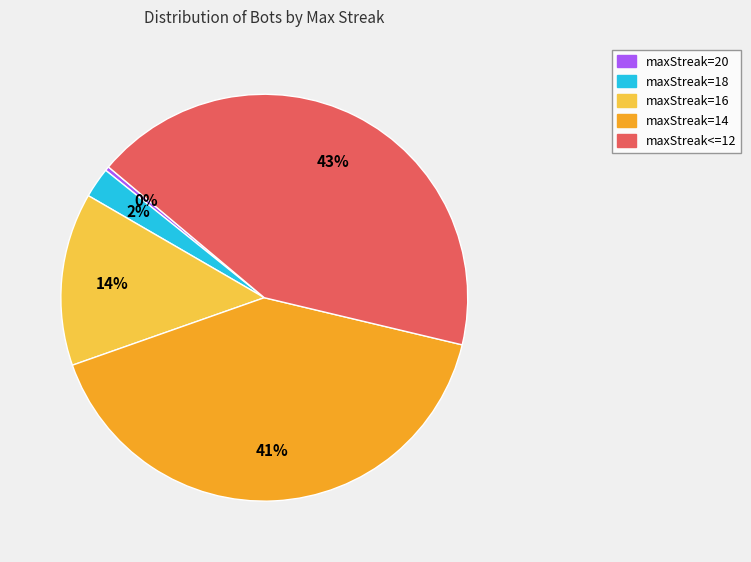

Which has a higher value, maxStreak=18 or maxStreak<=12?

maxStreak<=12